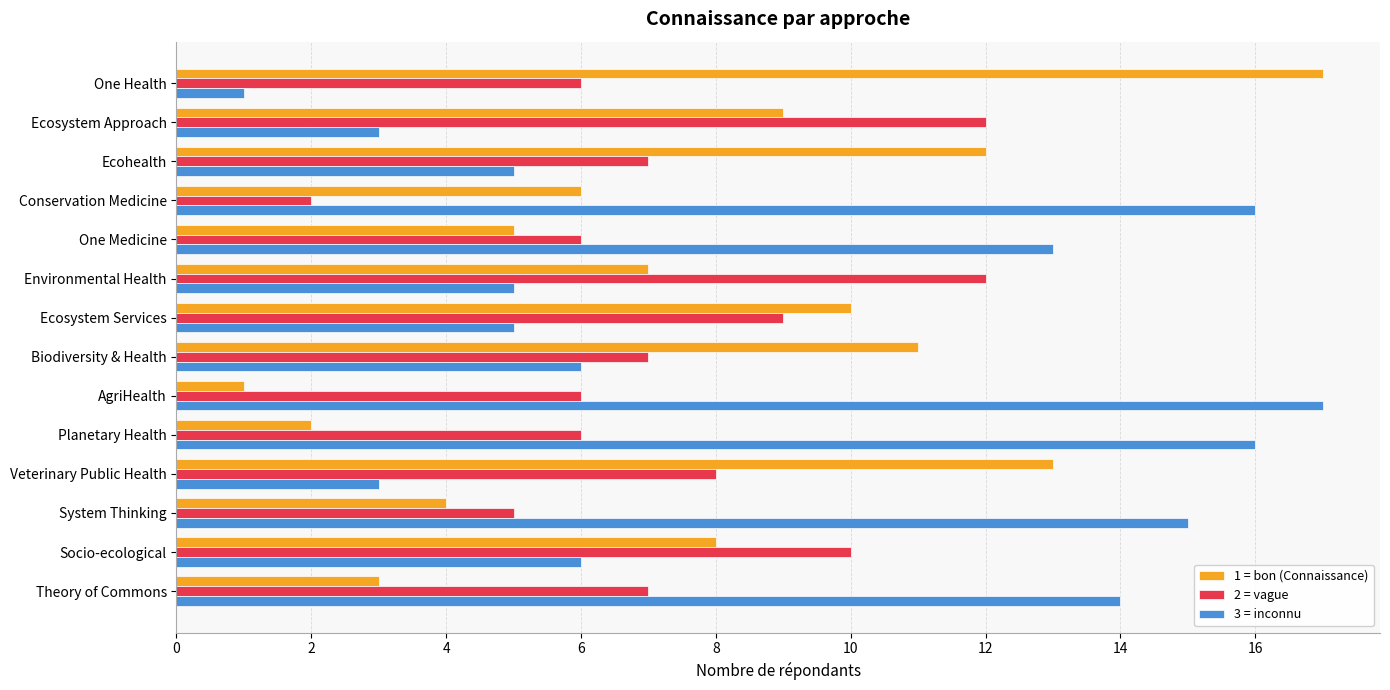

Count the number of data series in this chart.

3